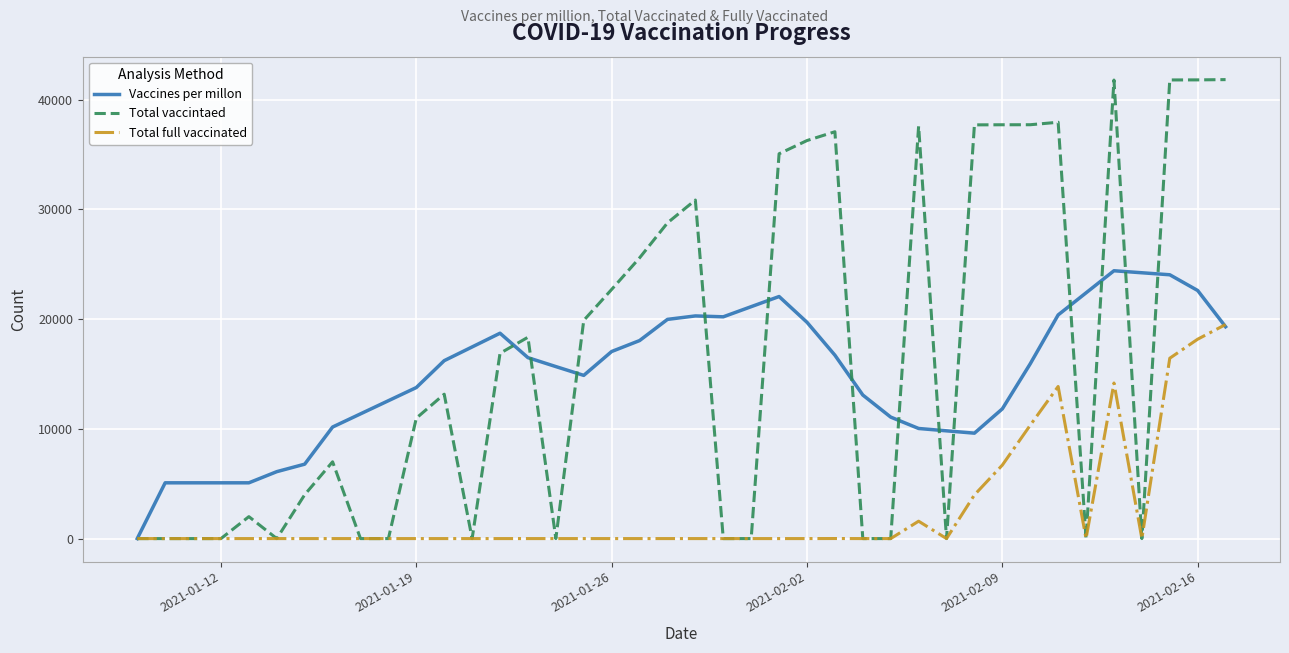

What is the maximum value for Total full vaccinated?

19512